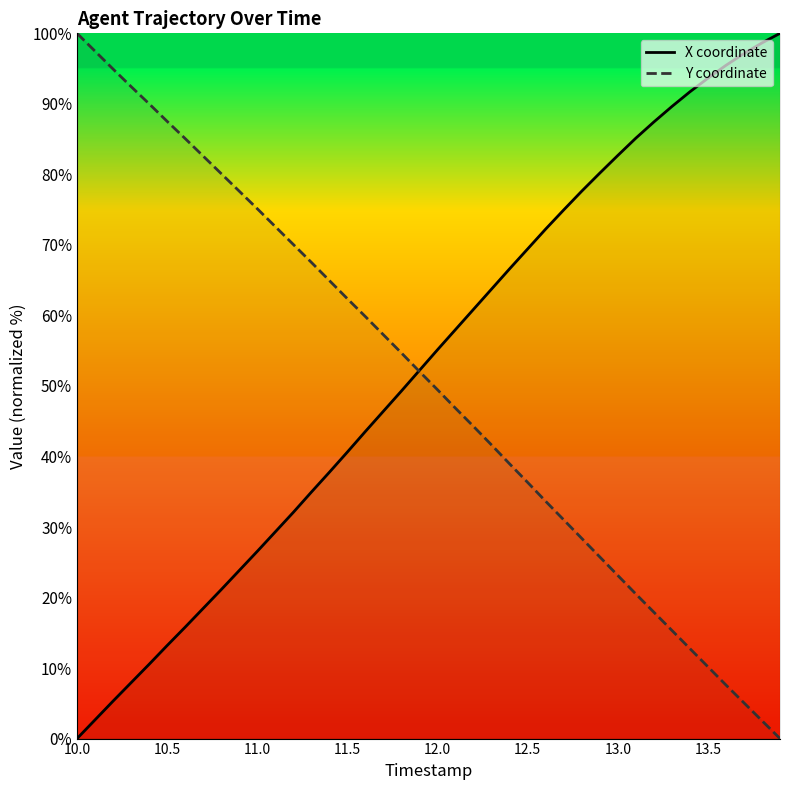

Which series ends up on top after the final intersection of X coordinate and Y coordinate?

X coordinate